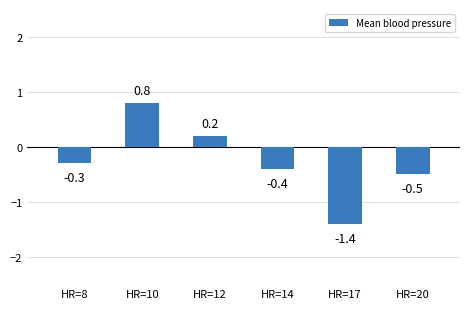

Reading right to left, list all the values displayed in this chart.

-0.5	-1.4	-0.4	0.2	0.8	-0.3